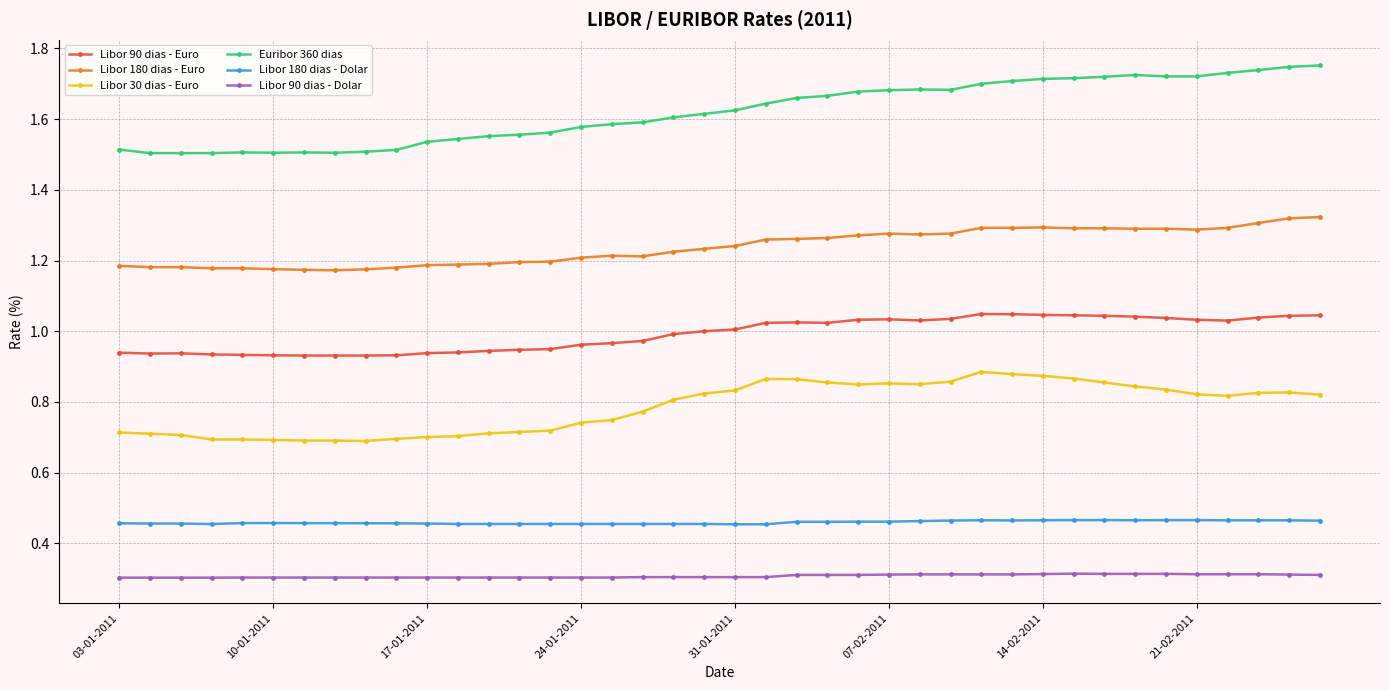

Which series has the largest total across all categories?

Euribor 360 dias